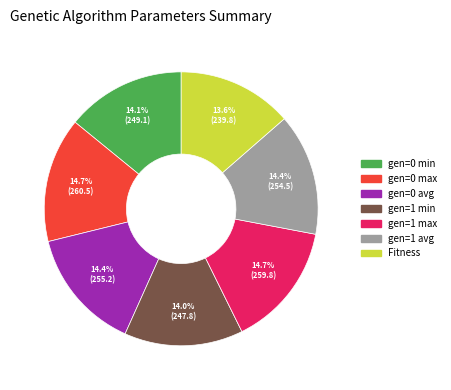

Does gen=0 avg represent more than half of the total?

No